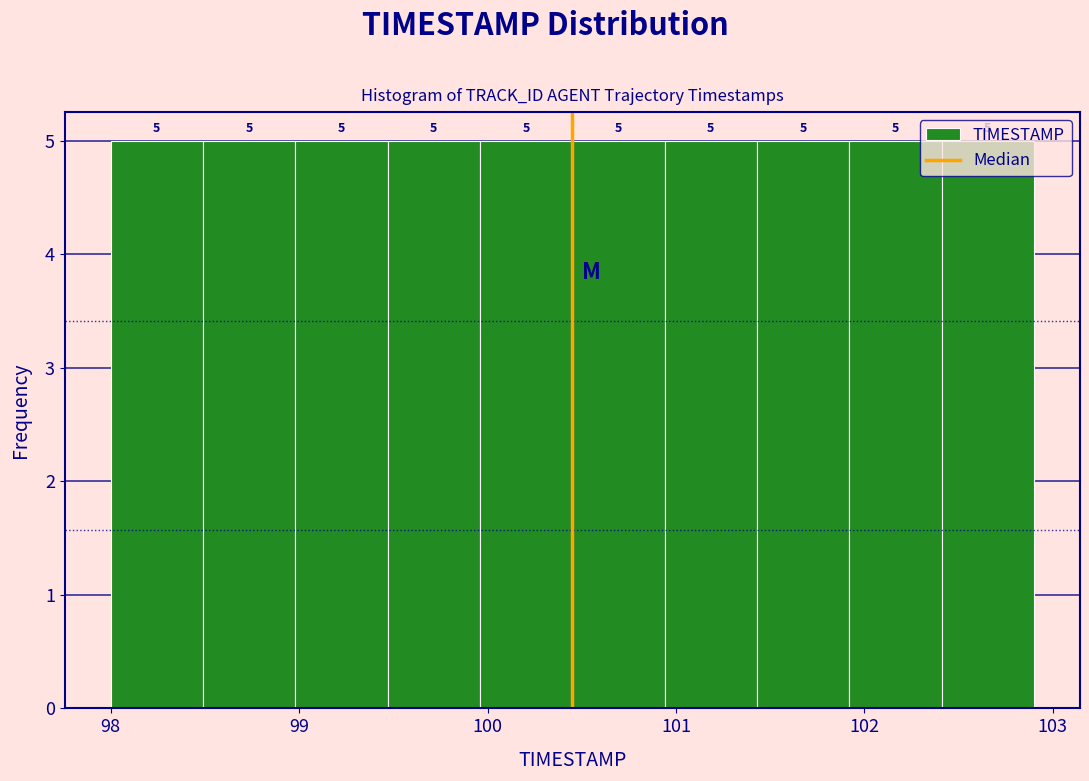

Reading left to right, list every bar in this chart as the range it spans on the x-axis followed by its height. The bar edges are not printed on the chart, so give them approximately, as read against the axis.

98.00 to 98.49: 5
98.49 to 98.98: 5
98.98 to 99.47: 5
99.47 to 99.96: 5
99.96 to 100.45: 5
100.45 to 100.94: 5
100.94 to 101.43: 5
101.43 to 101.92: 5
101.92 to 102.41: 5
102.41 to 102.90: 5